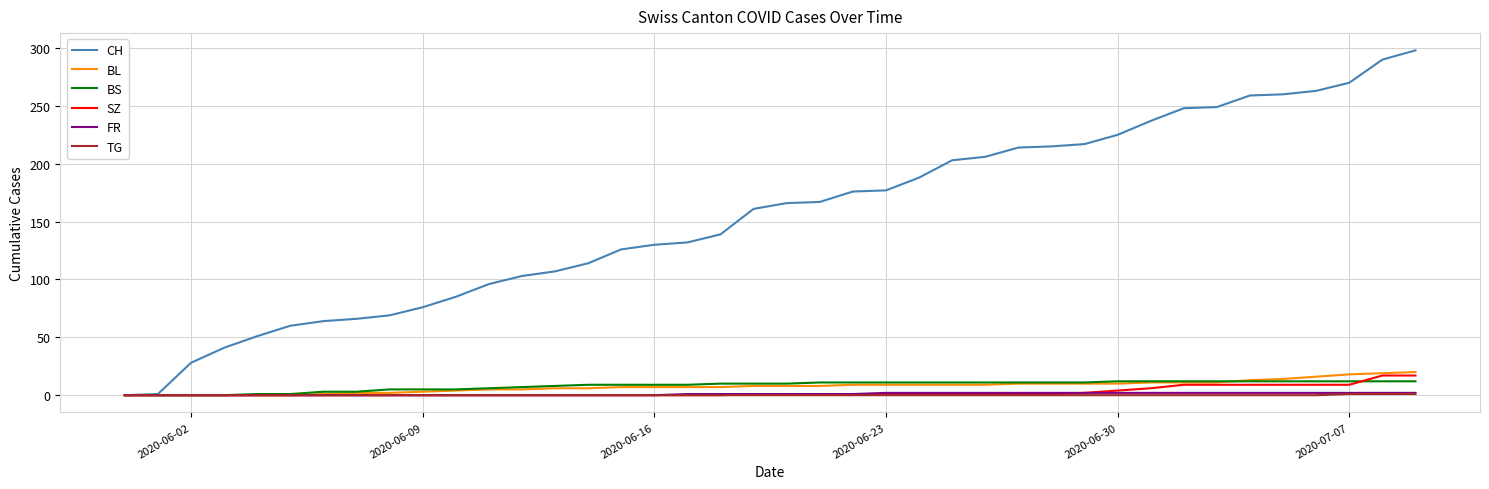

What is the greatest value displayed?

298